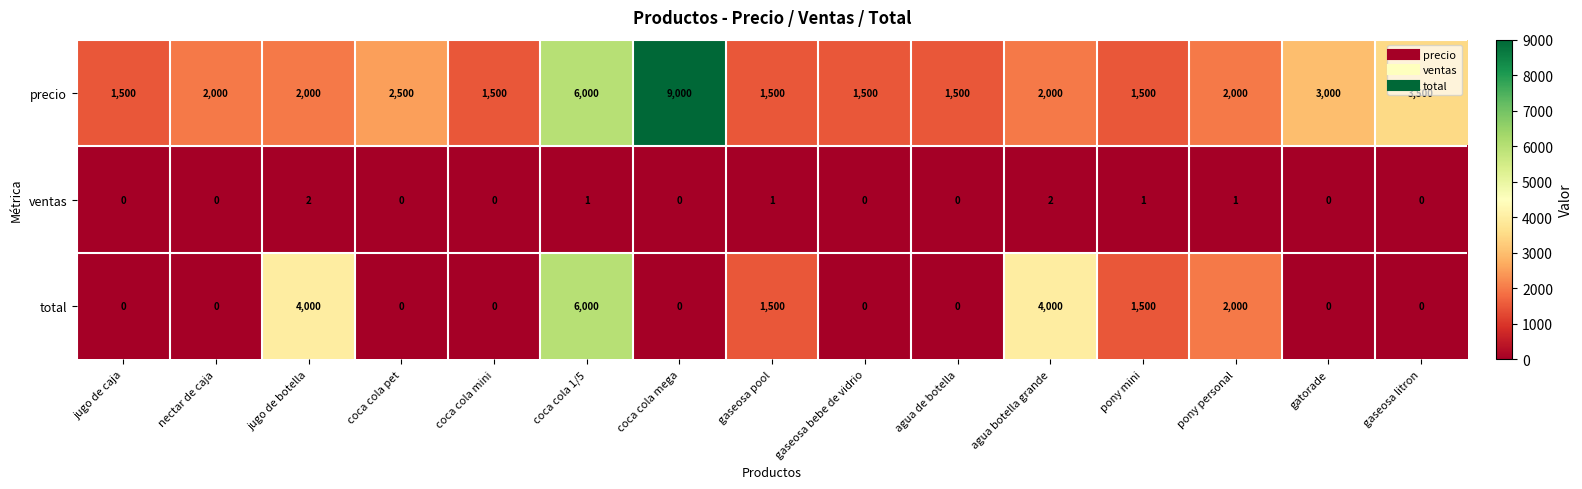

Which series changed the most between coca cola mega and gaseosa litron?

precio